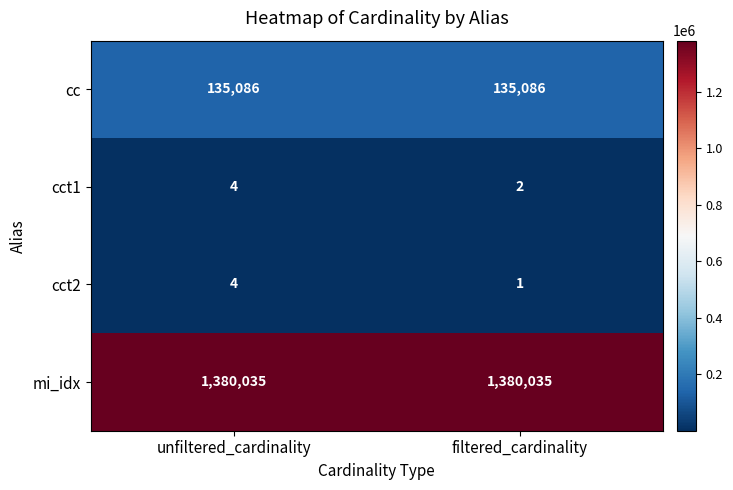

What is the maximum value shown in the chart?

1380035